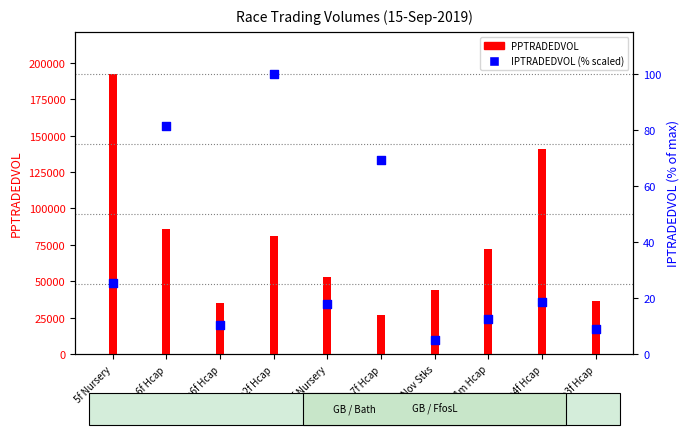

At which category is the sum across all series the highest?

5f Nursery